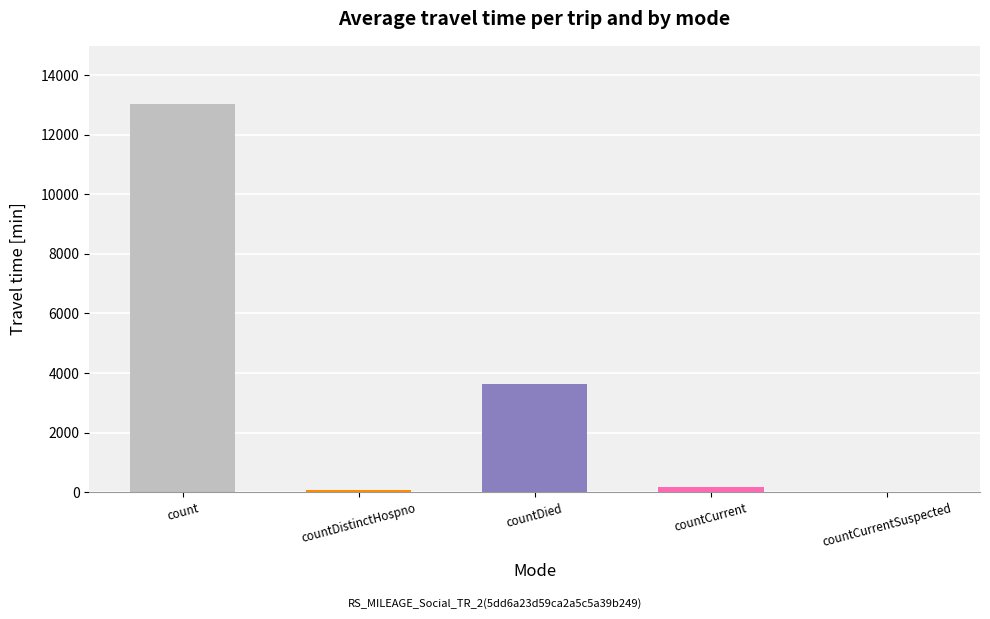

Between countCurrentSuspected and count, which is larger?

count